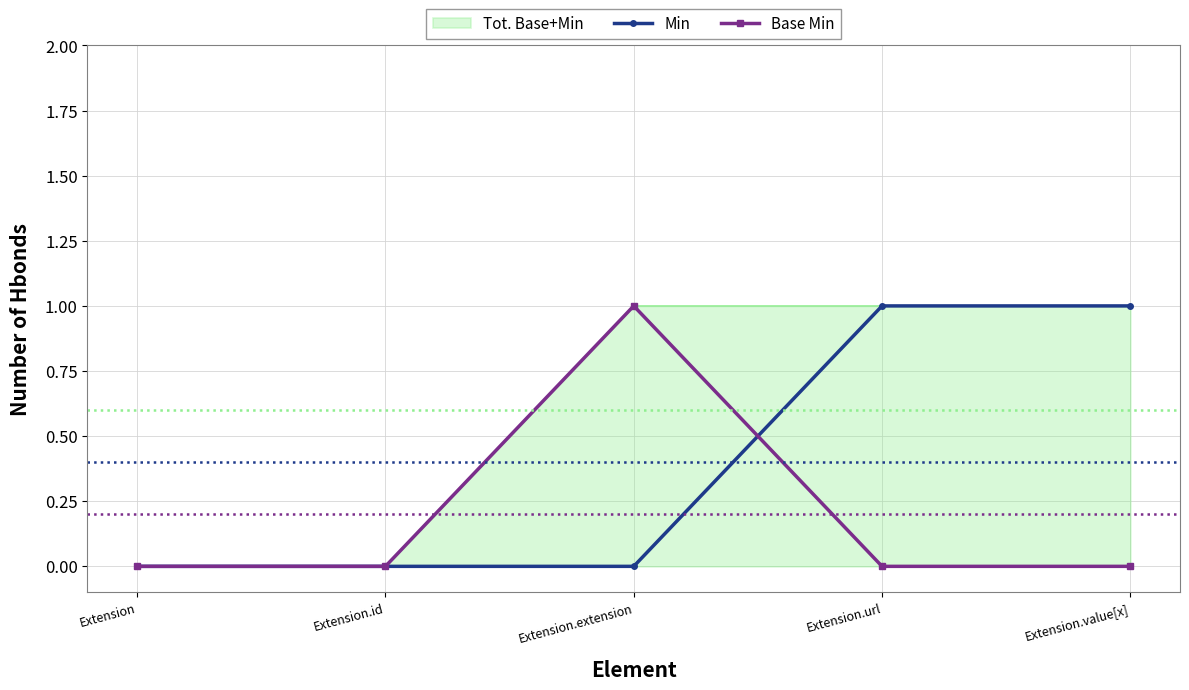

How many lines are shown in the chart?

2